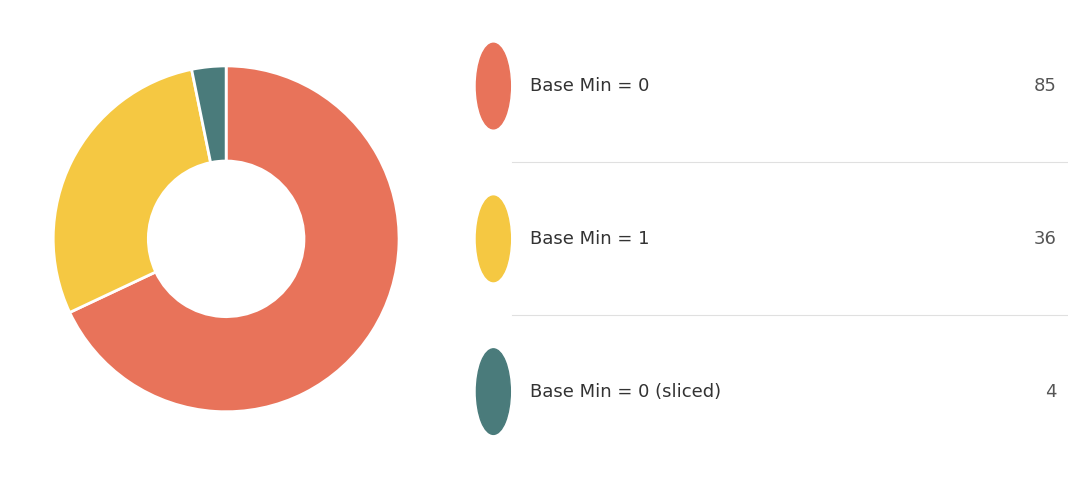

Is there any slice that represents more than half of the pie?

Yes